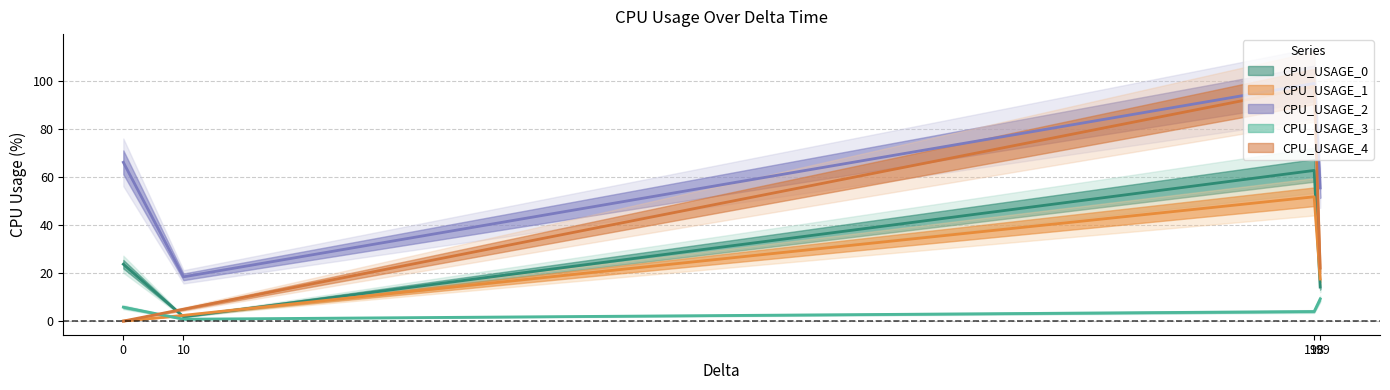

What is the total value across all series at 10?

28.3